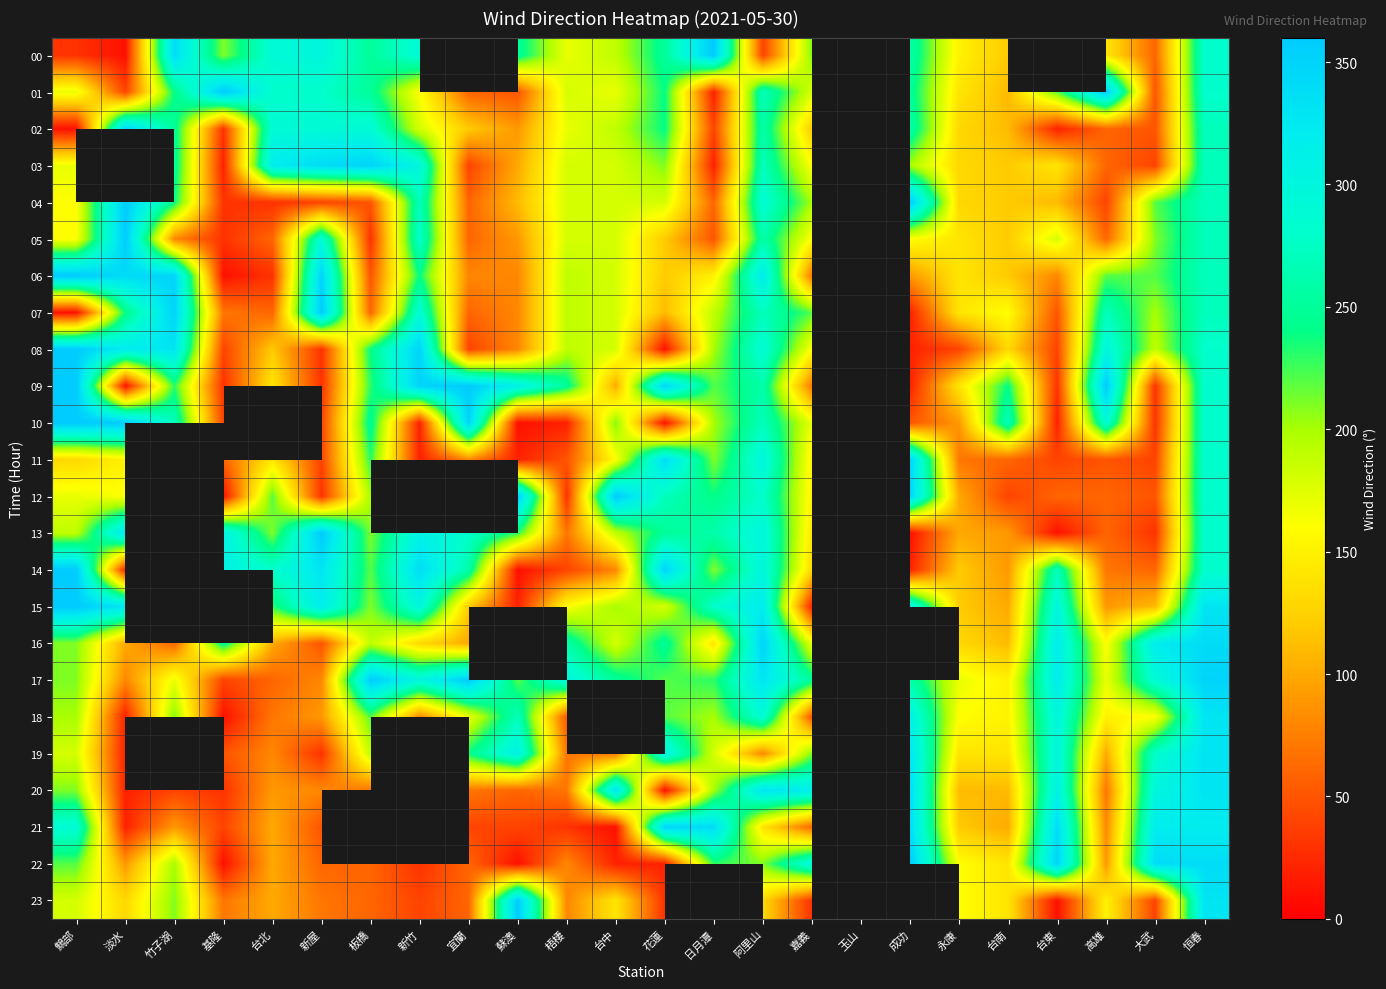

Between 恒春 and 梧棲, which is larger?

恒春